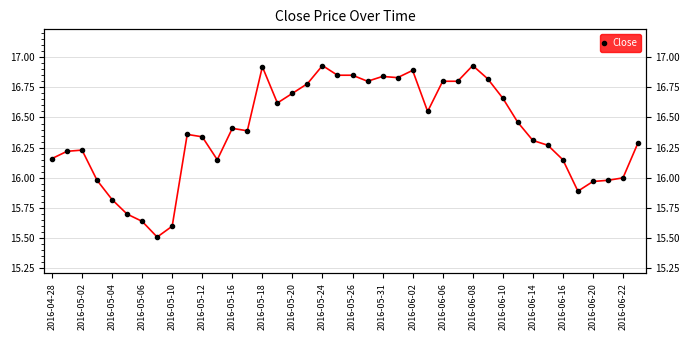

The value at 2016-05-02 is 6.1. True or false?

False